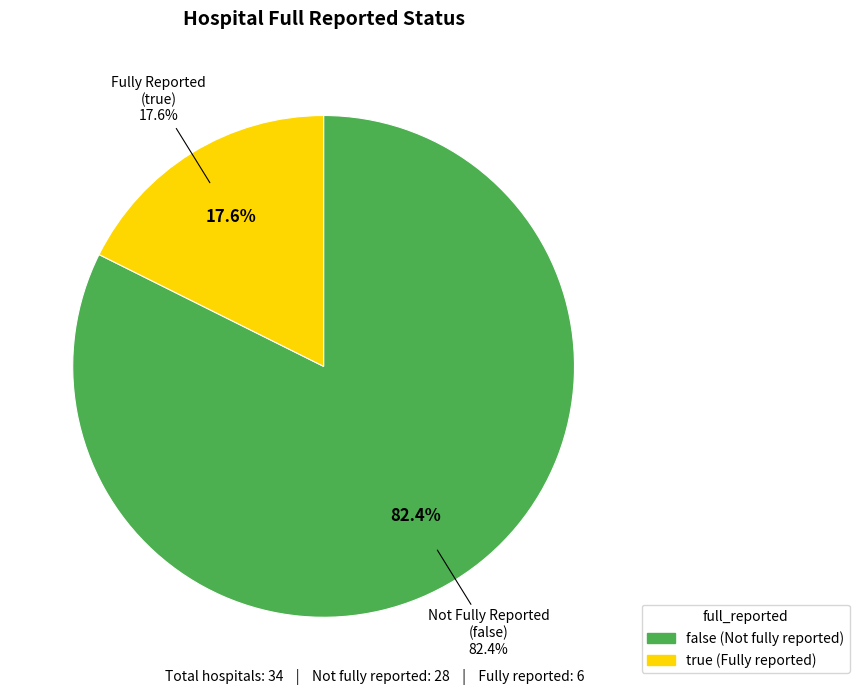

What portion of the pie excludes false?

17.6%